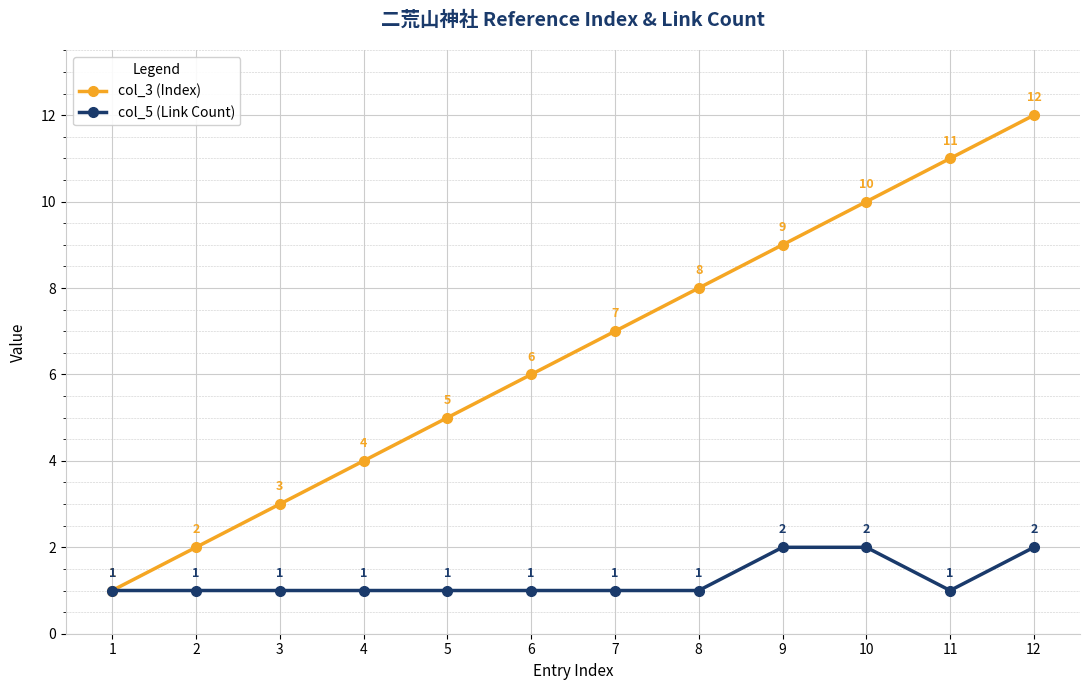

How many values in the col_5 (Link Count) series exceed 1?

3